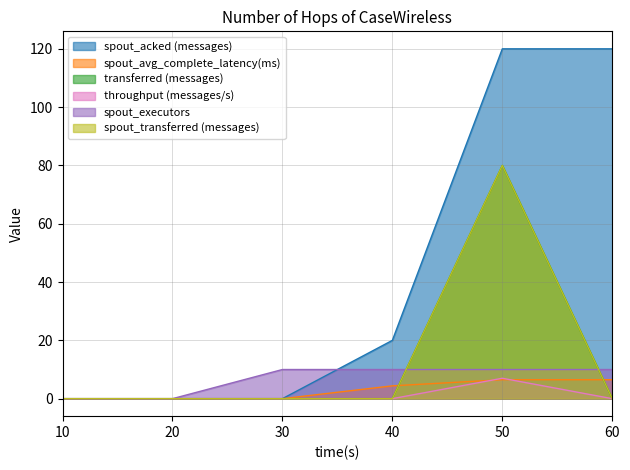

Rank the series by their maximum value, from lowest to highest.

spout_avg_complete_latency(ms), throughput (messages/s), spout_executors, transferred (messages), spout_transferred (messages), spout_acked (messages)